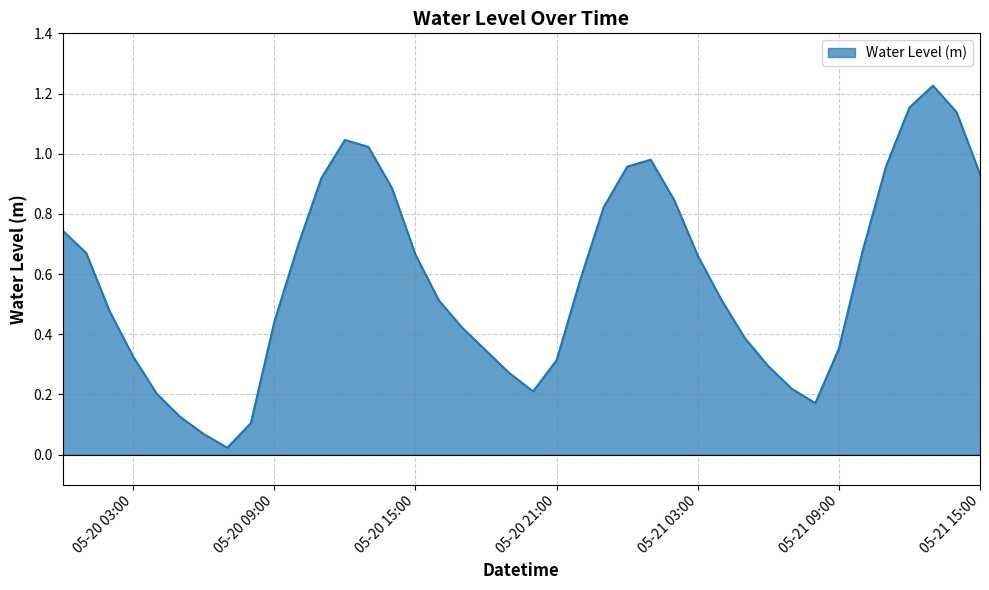

True or false: the data shows 0.3 at 05-20 15:00.

False